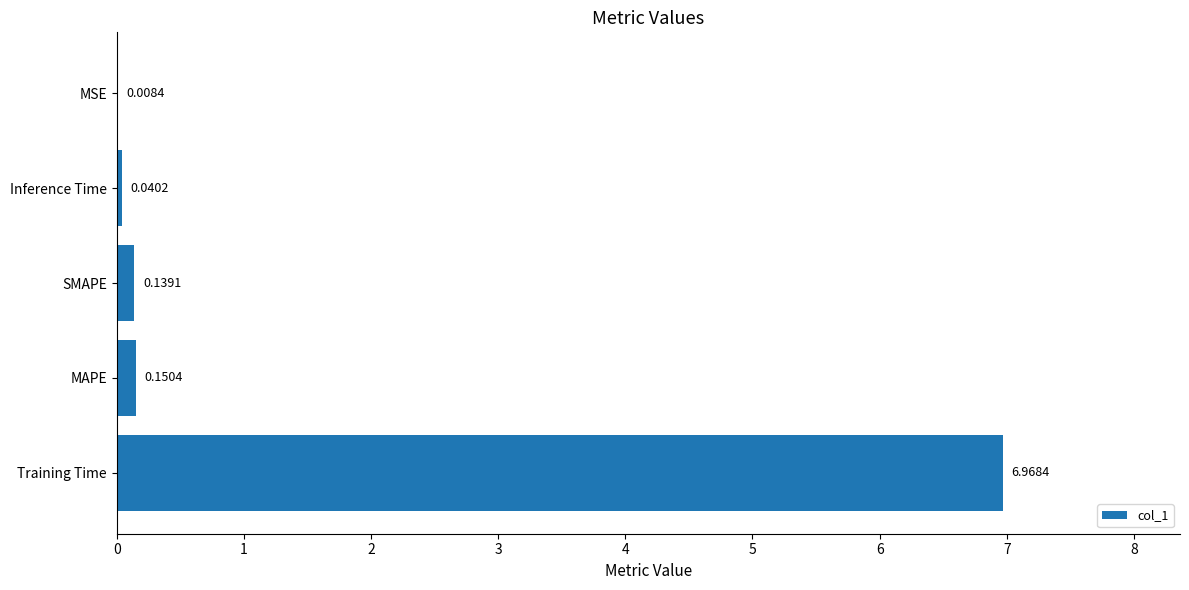

What is the change in value from Training Time to Inference Time?

-6.9